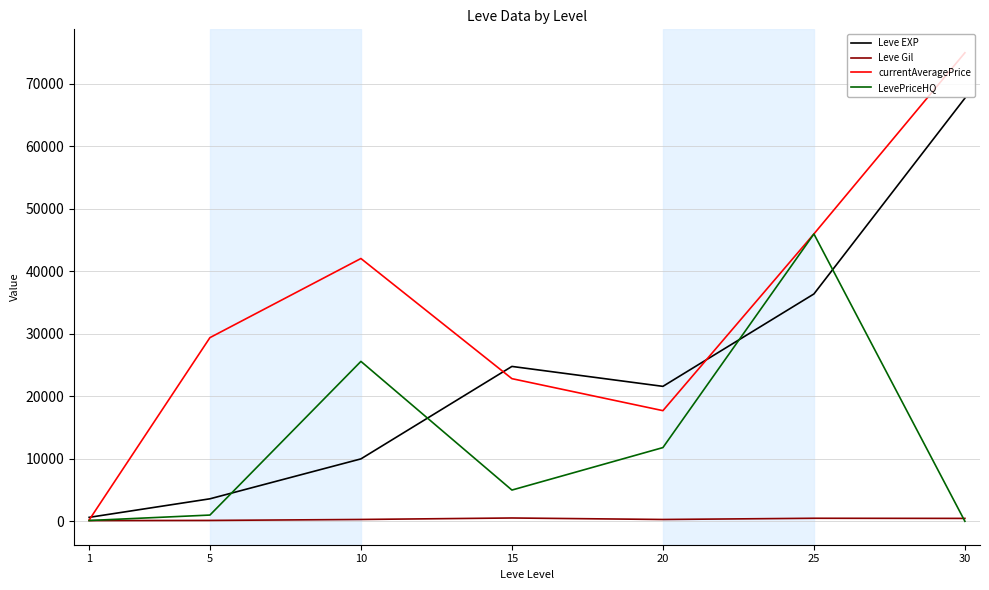

Is the value of currentAveragePrice at 1 greater than the value of LevePriceHQ at 20?

No